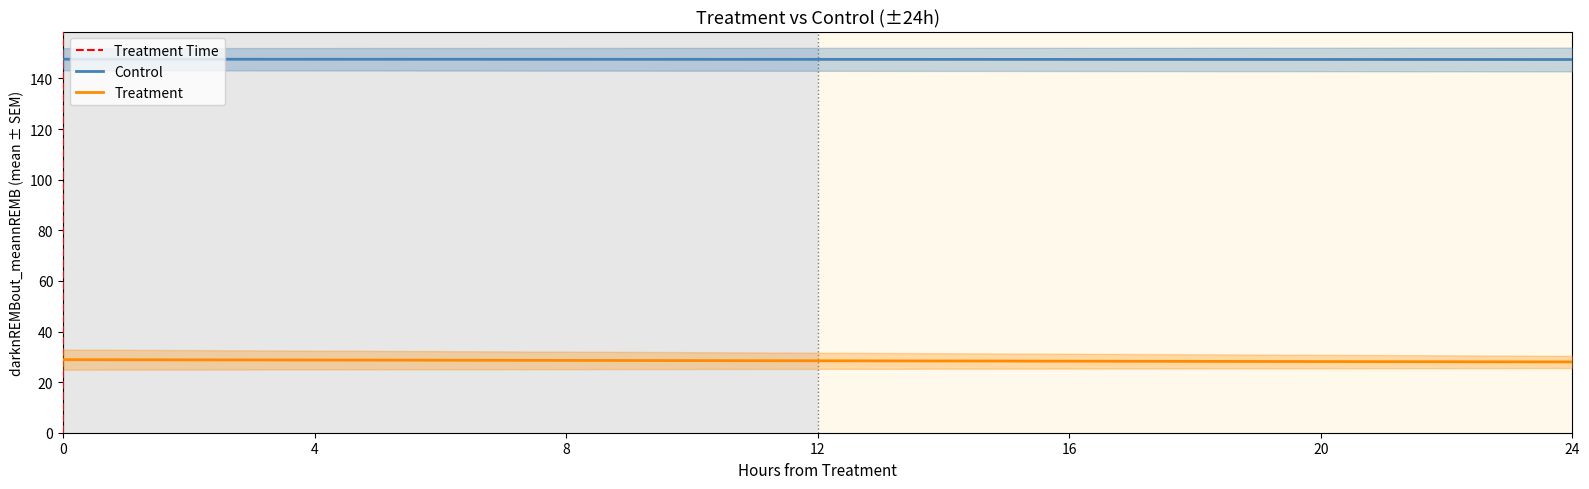

How many lines are shown in the chart?

3